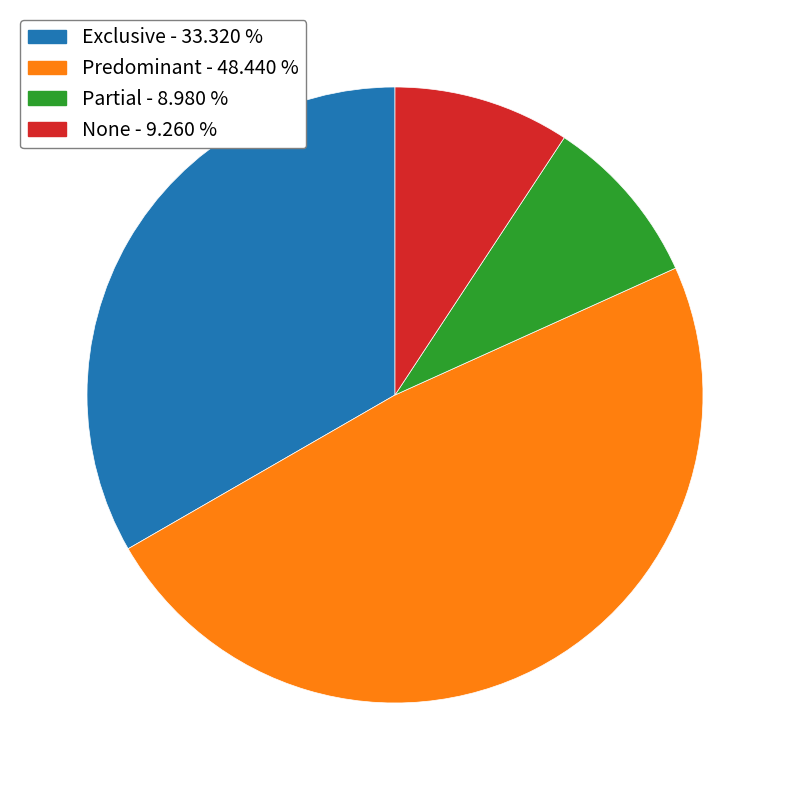

Is it true that Partial is 1% of the pie?

False